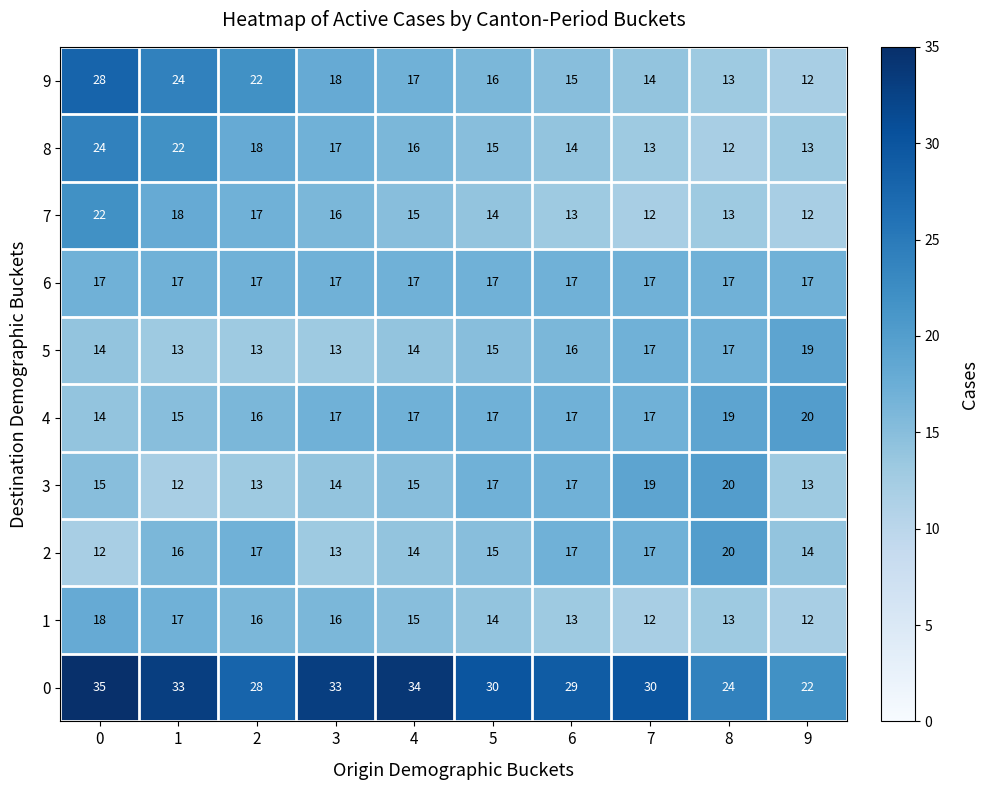

Which series has the largest range (max minus min)?

9